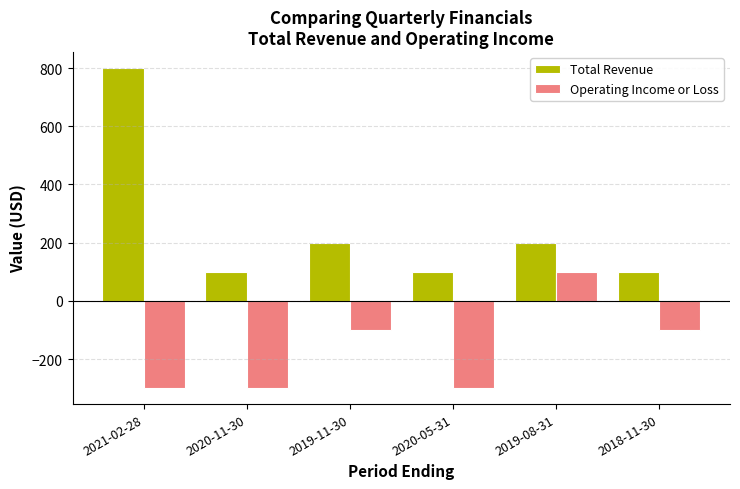

Read the Total Revenue value at 2018-11-30.

100